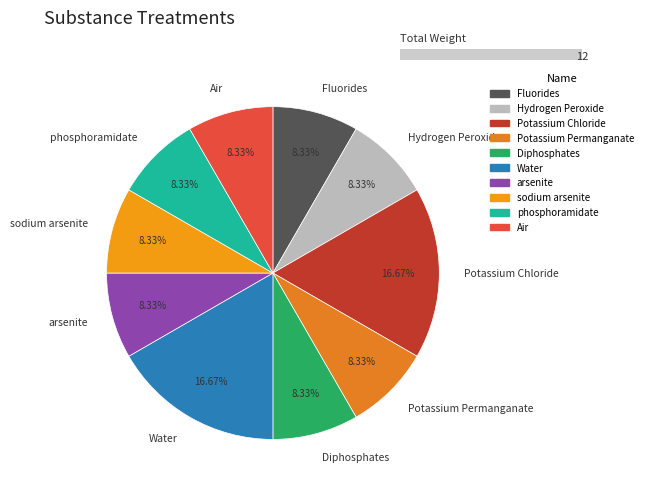

Combined, what portion of the pie is Hydrogen Peroxide and sodium arsenite?

16.7%